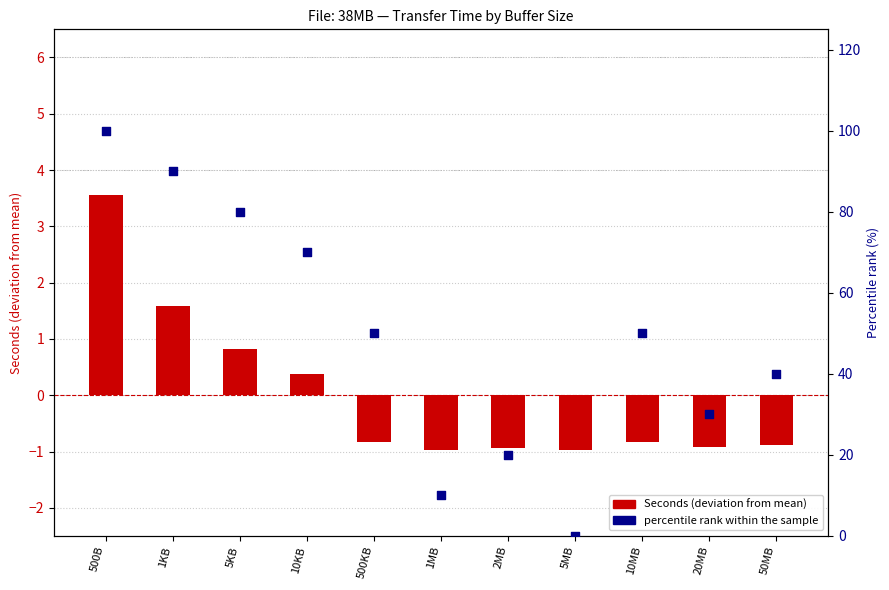

At how many categories does at least one series exceed 74?

3